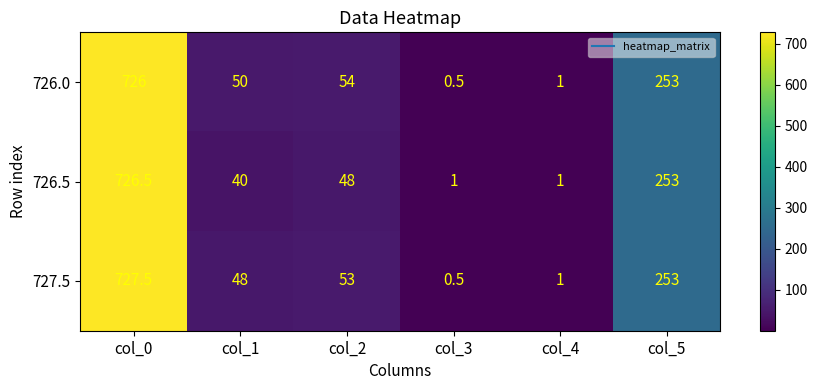

Where is 727.5 nearest to the value 364?

col_5